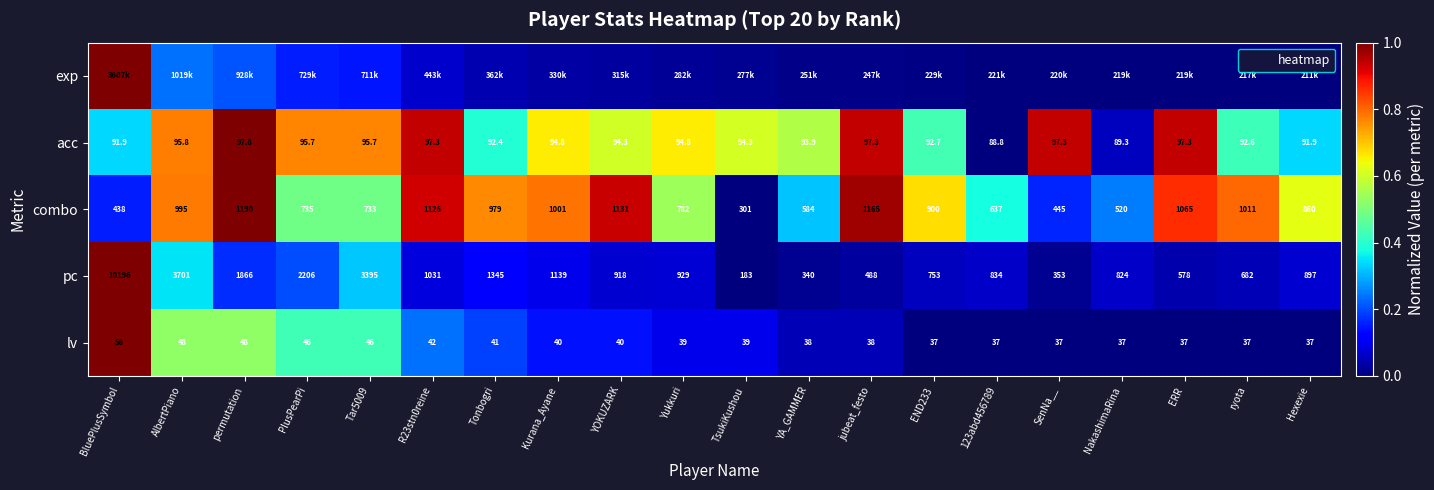

Where does the combo series first go above 900?

AlbertPiano